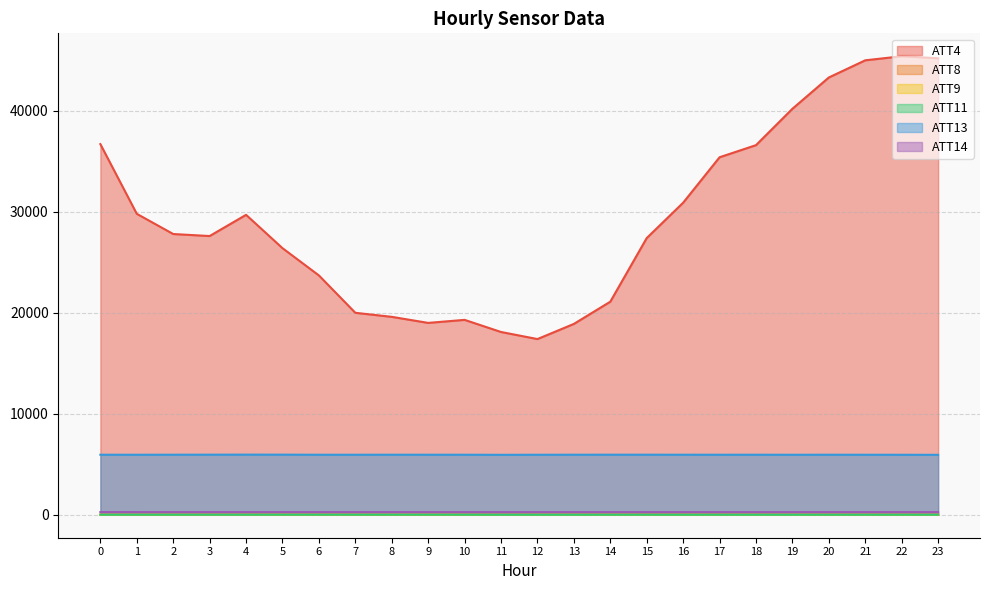

Is the value of ATT13 at 13 greater than the value of ATT4 at 12?

No